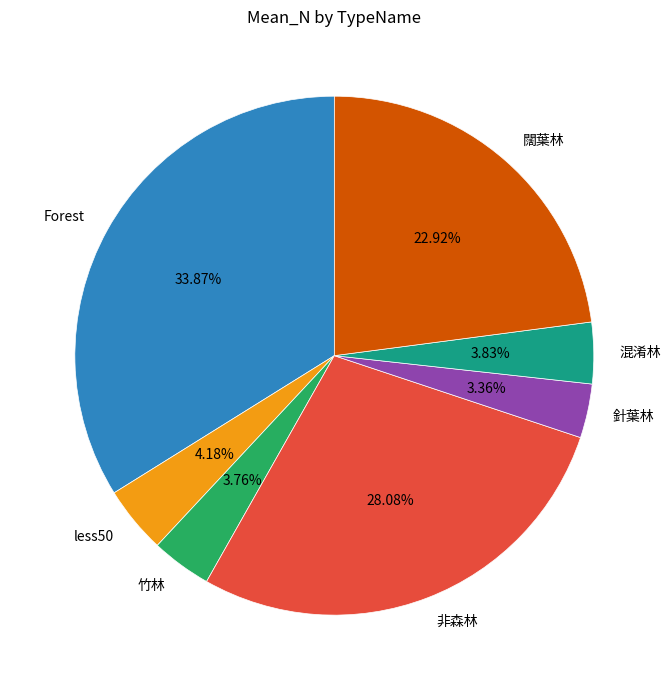

Approximately how many times larger is the value at Forest compared to less50?

8.1